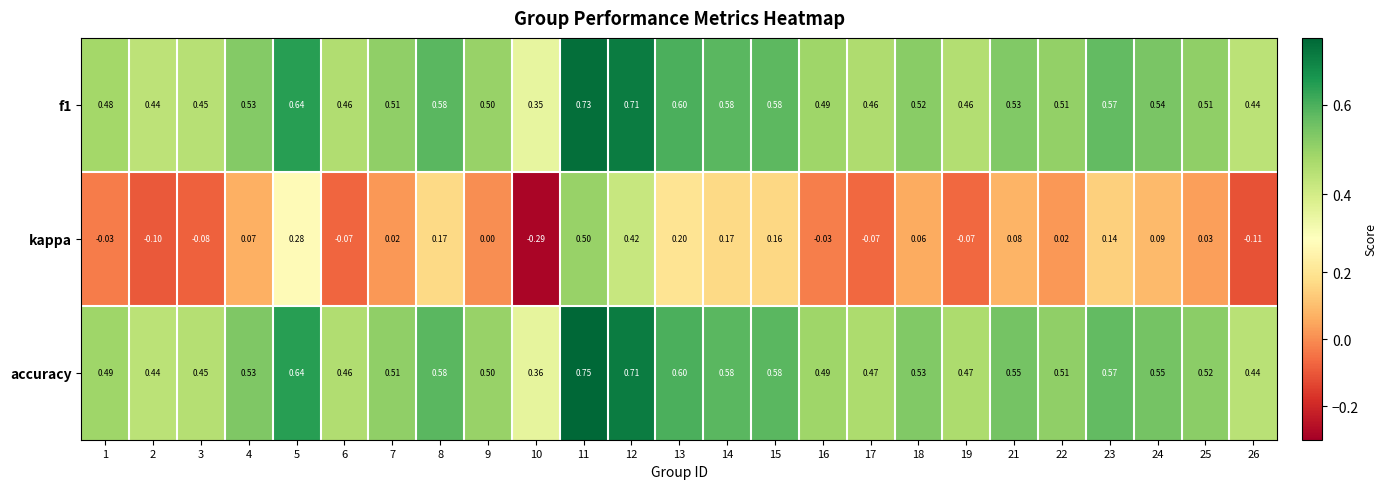

Which series has the largest total across all categories?

accuracy